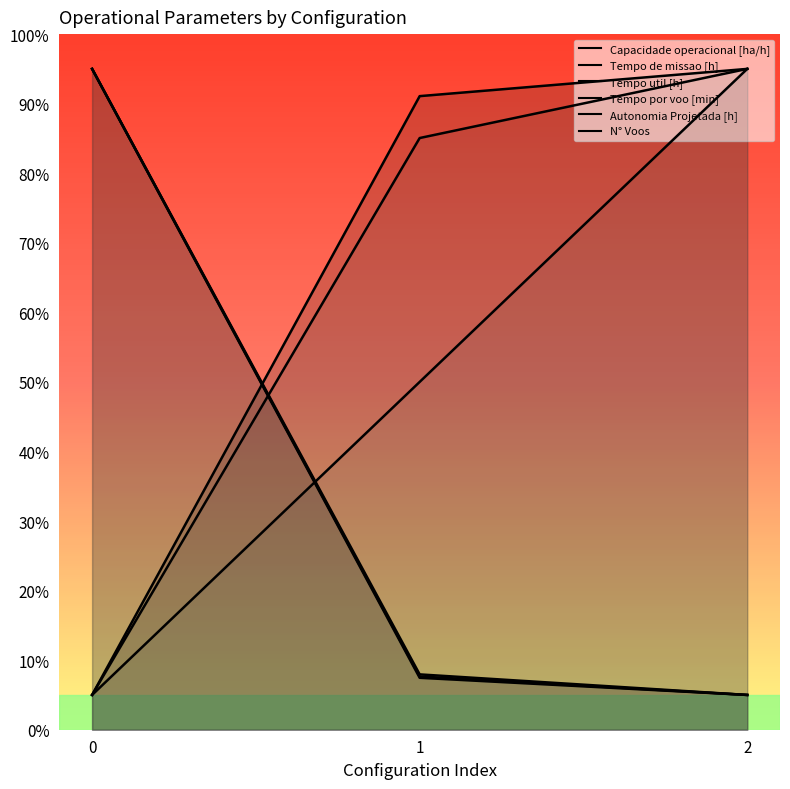

Rank the series at 0 from highest to lowest value.

Tempo de missao [h], Tempo util [h], N° Voos, Capacidade operacional [ha/h], Tempo por voo [min], Autonomia Projetada [h]